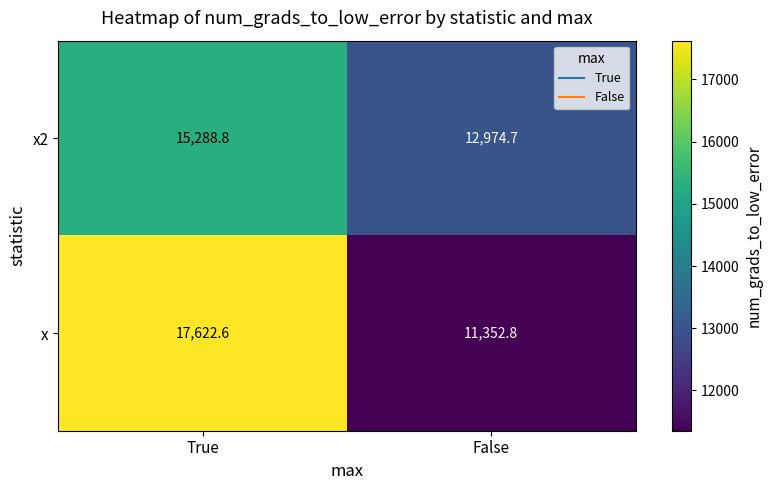

Which series has the largest total across all categories?

x